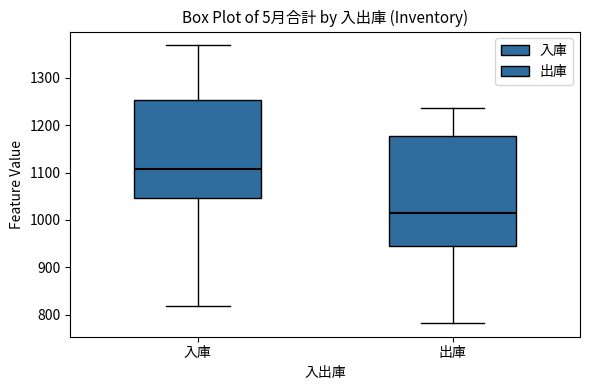

Reading left to right, read every box against the y-axis: the position of its median line, the range the box covers, and the ends of its whiskers. The values are not printed on the chart, so give them approximately, as read against the axis.

入庫: median 1110, box 1050 to 1250, whiskers 820 to 1370
出庫: median 1020, box 950 to 1180, whiskers 780 to 1240